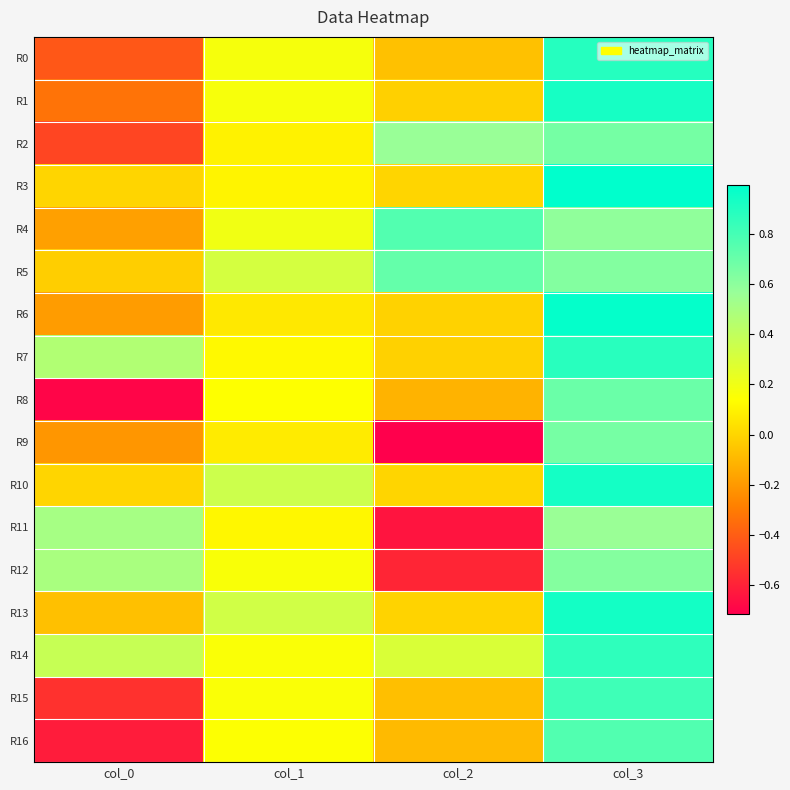

What is the maximum value shown in the chart?

1.0